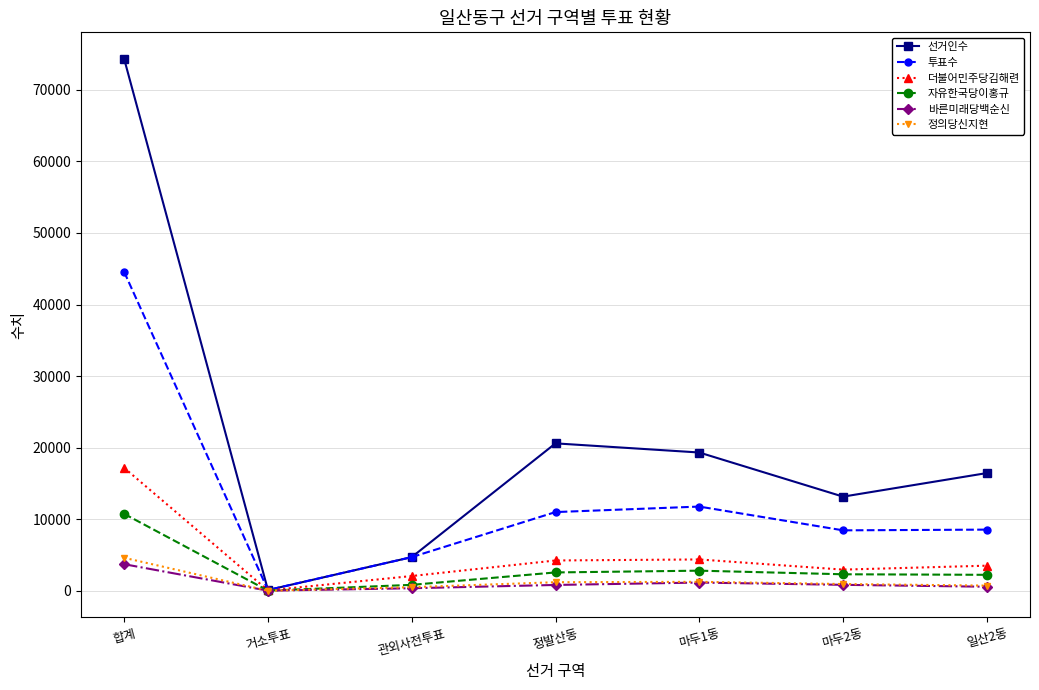

Is the value of 더불어민주당김해련 at 일산2동 greater than the value of 투표수 at 마두2동?

No